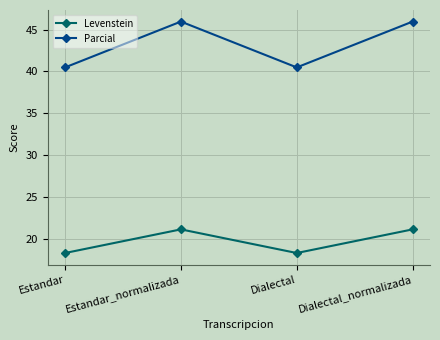

Which series has the widest spread of values?

Parcial